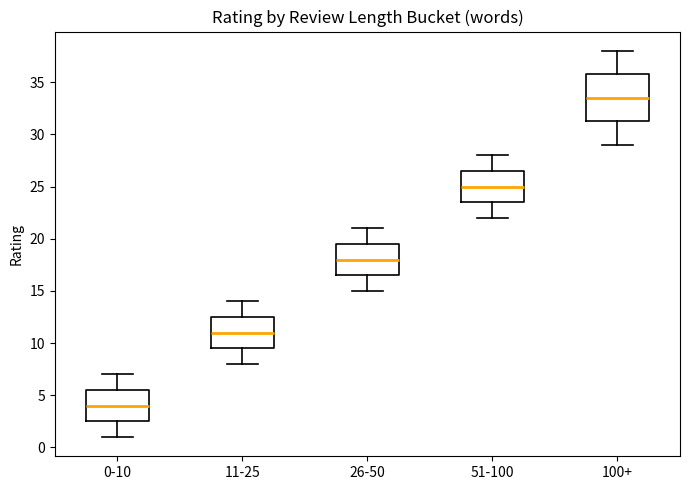

Which box's median line is the highest?

100+